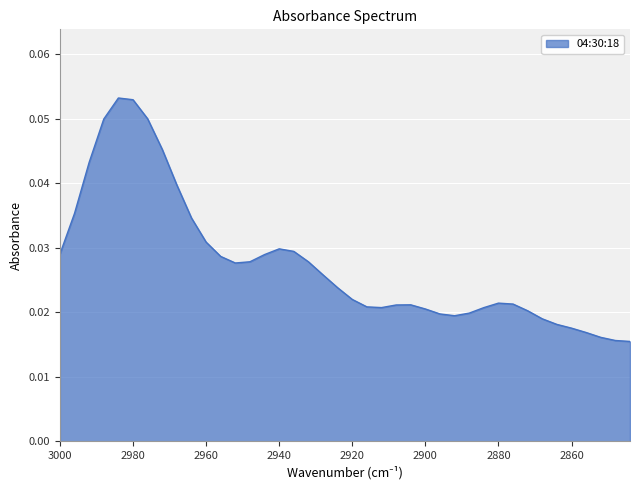

What is the maximum value shown in the chart?

0.1